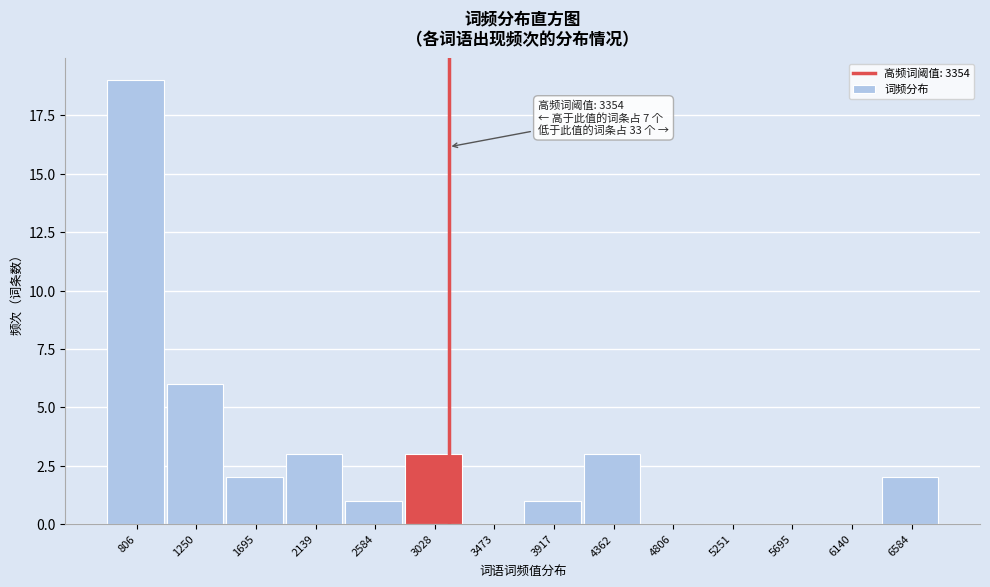

Reading left to right, list all the values displayed in this chart.

806=19	1250=6	1695=2	2139=3	2584=1	3028=3	3473=0	3917=1	4362=3	4806=0	5251=0	5695=0	6140=0	6584=2